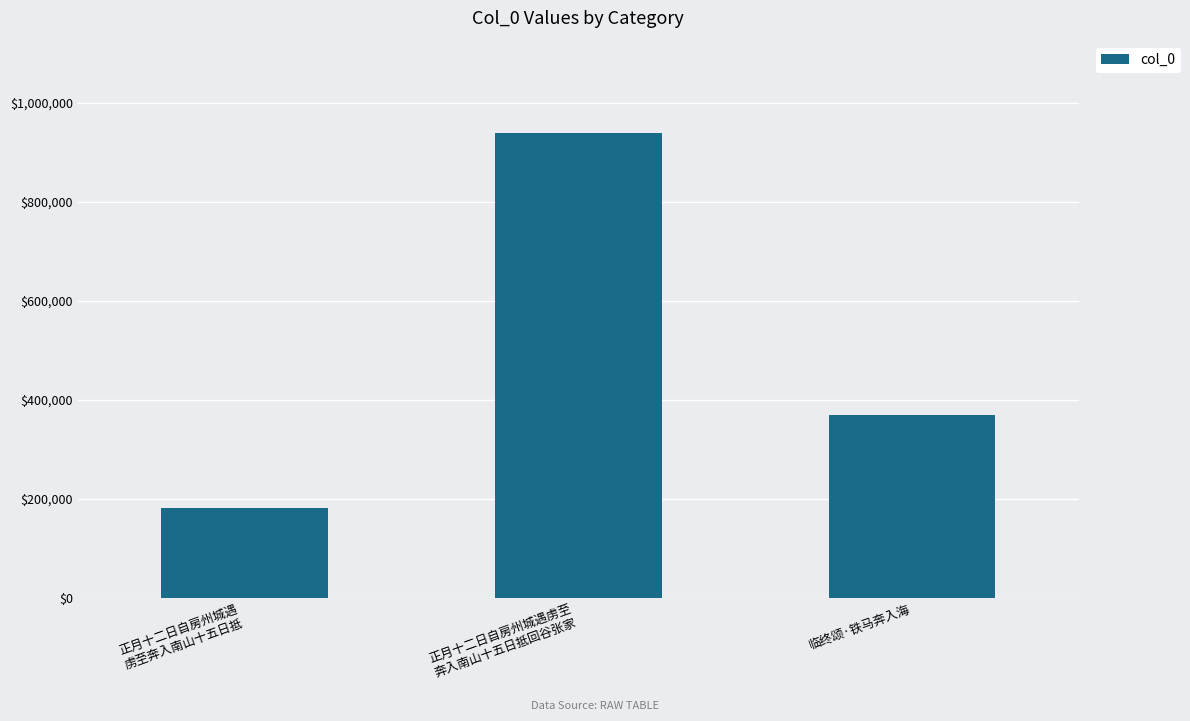

Reading left to right, transcribe all the data shown in this chart.

正月十二日自房州城遇
虏至奔入南山十五日抵=180747	正月十二日自房州城遇虏至
奔入南山十五日抵回谷张家=938098	临终颂·铁马奔入海=368128